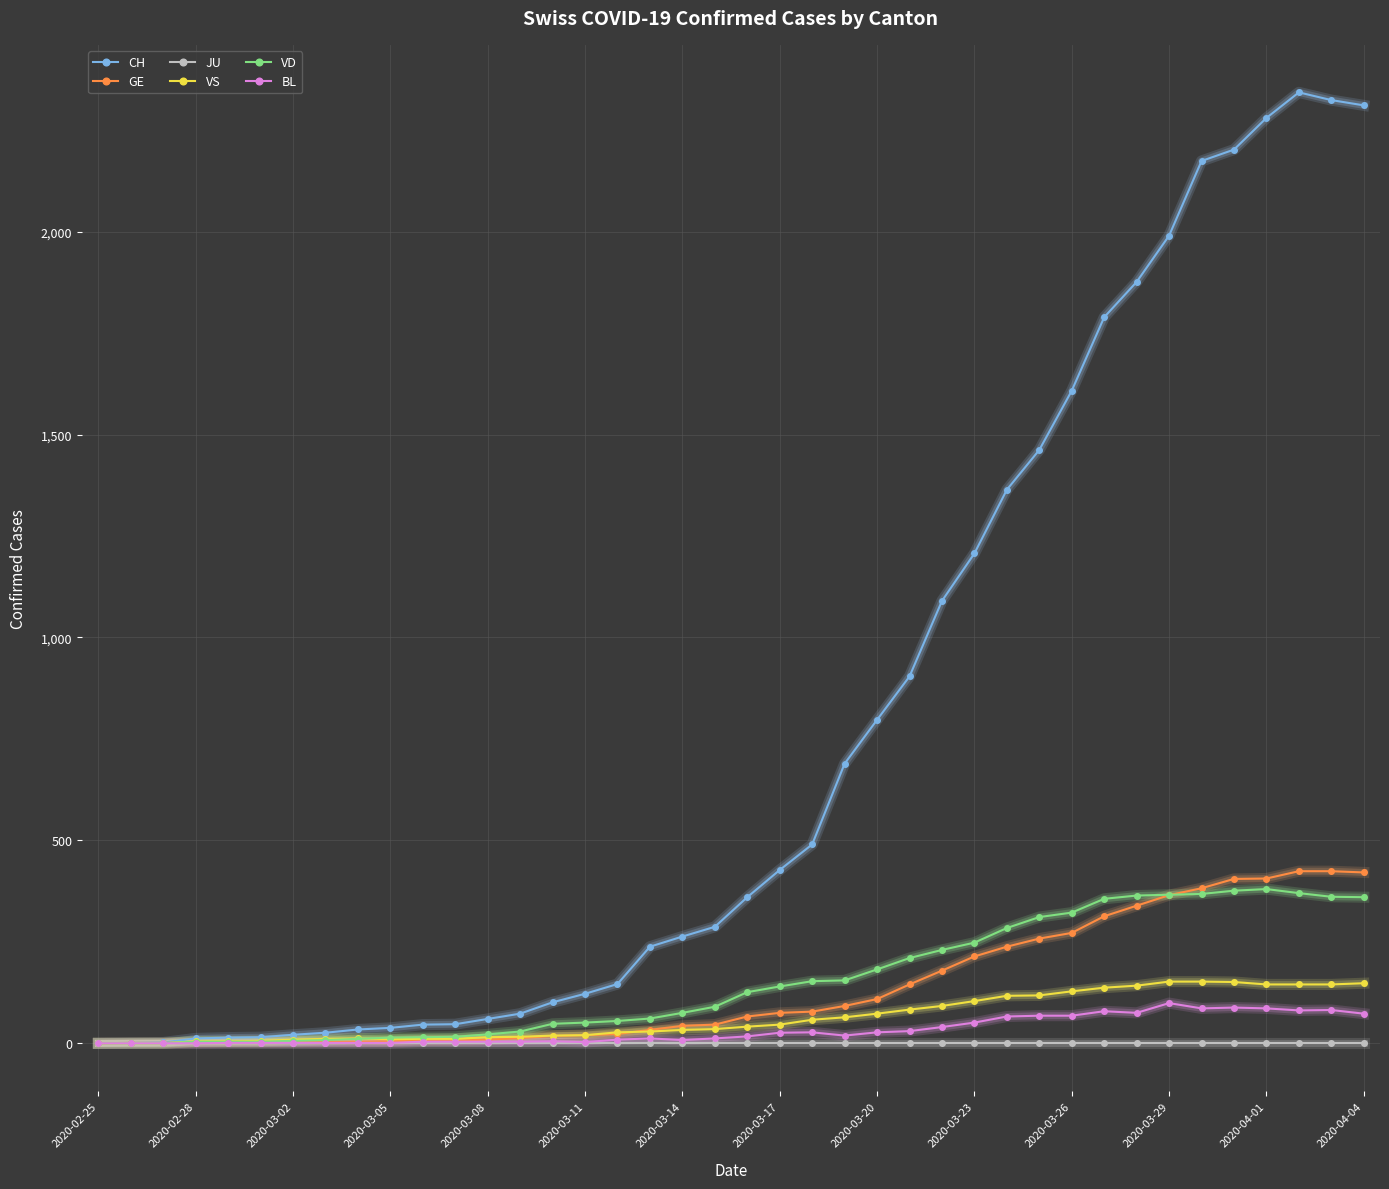

Which series has the largest total across all categories?

CH